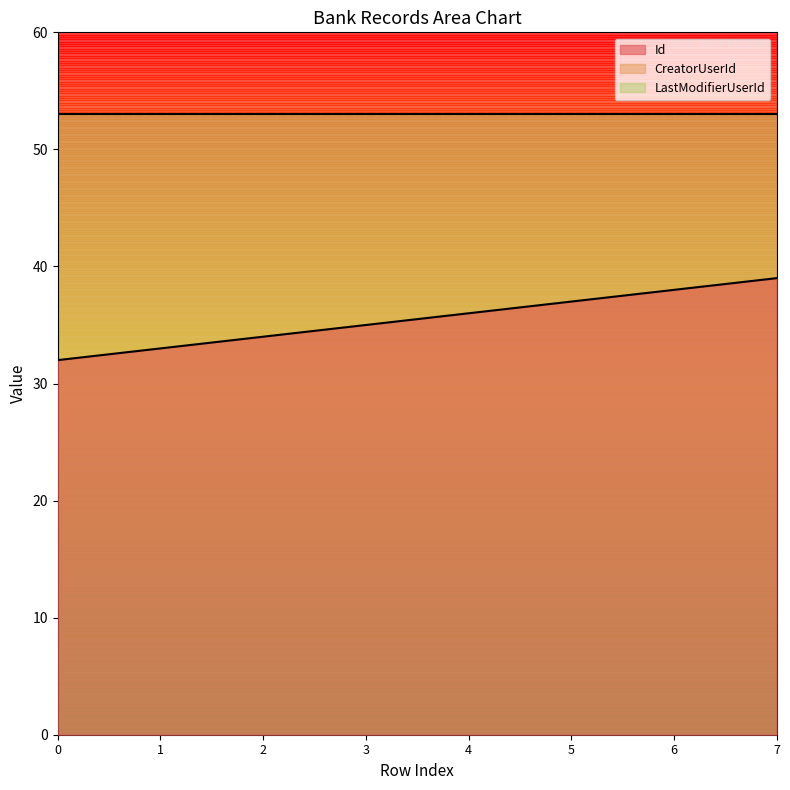

How many lines are shown in the chart?

3